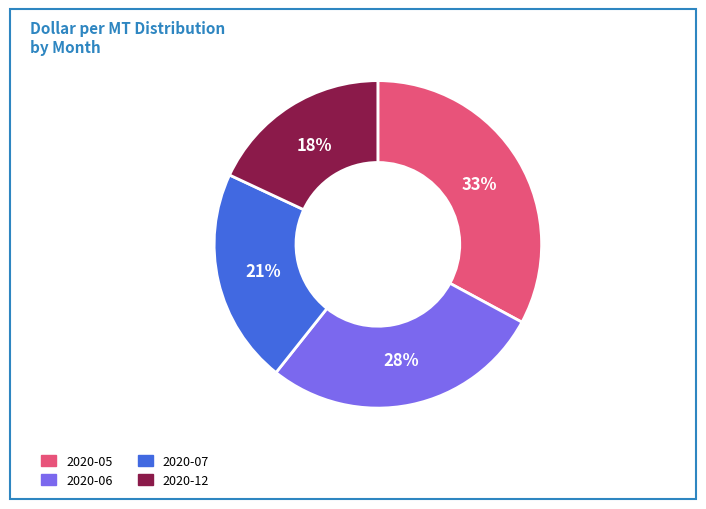

What percentage is the 2020-06 slice, to the nearest percent?

28%